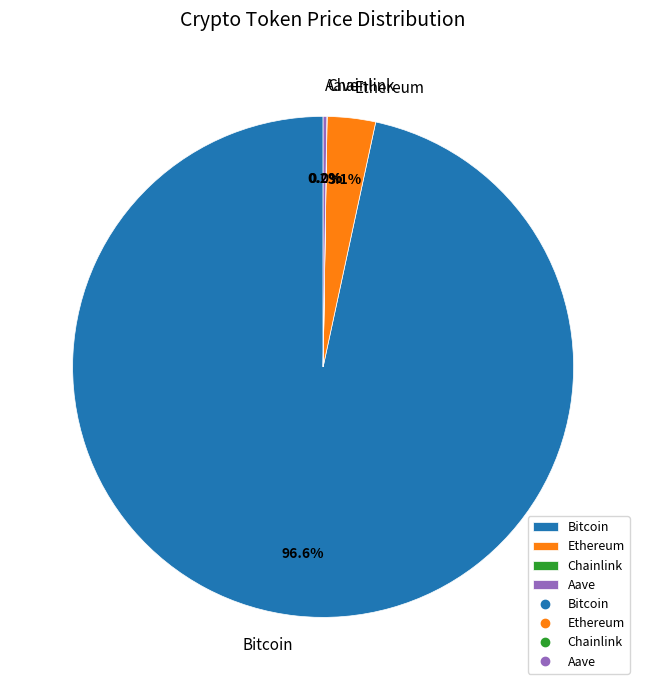

Is Bitcoin the majority of the pie?

Yes